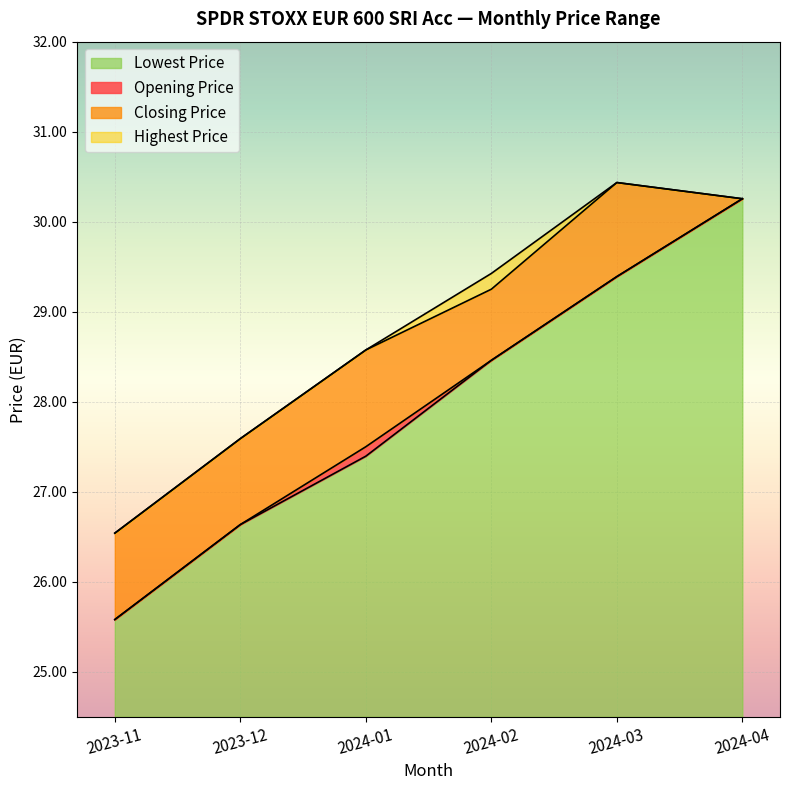

What is the minimum value for Opening Price?

25.6